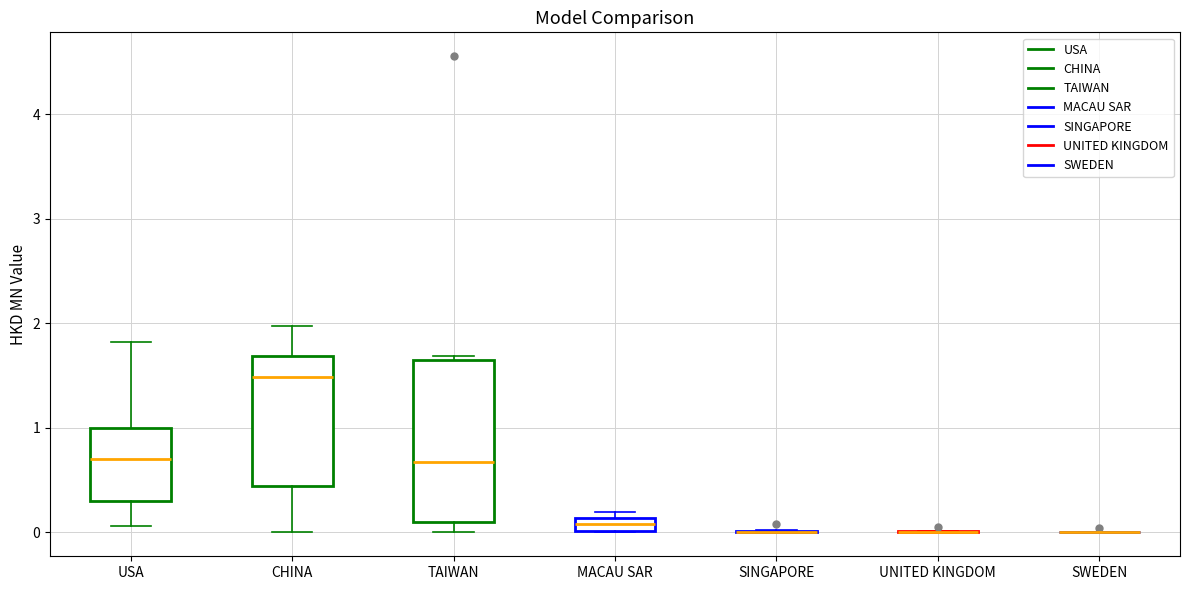

Comparing the boxes themselves (not the whiskers), which one is the tallest?

TAIWAN